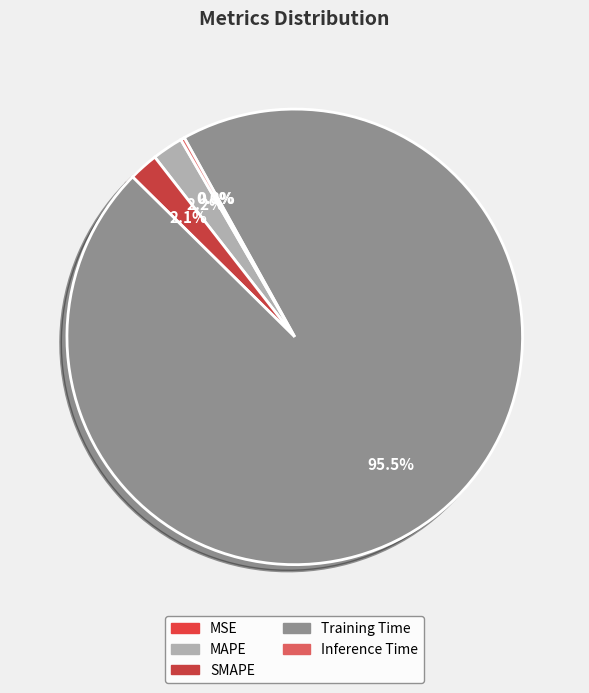

Is it true that Inference Time is 0% of the pie?

True